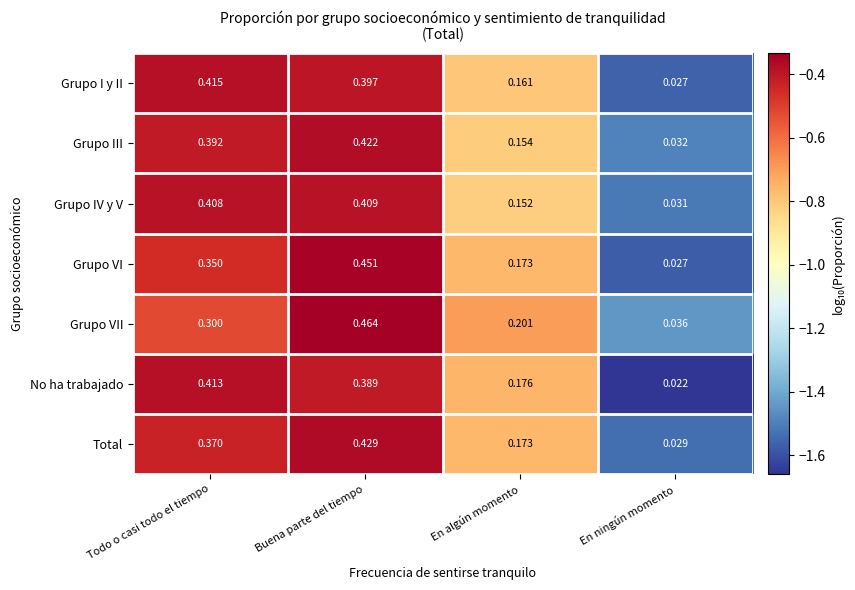

Where is Grupo VI nearest to the value 0?

En ningún momento